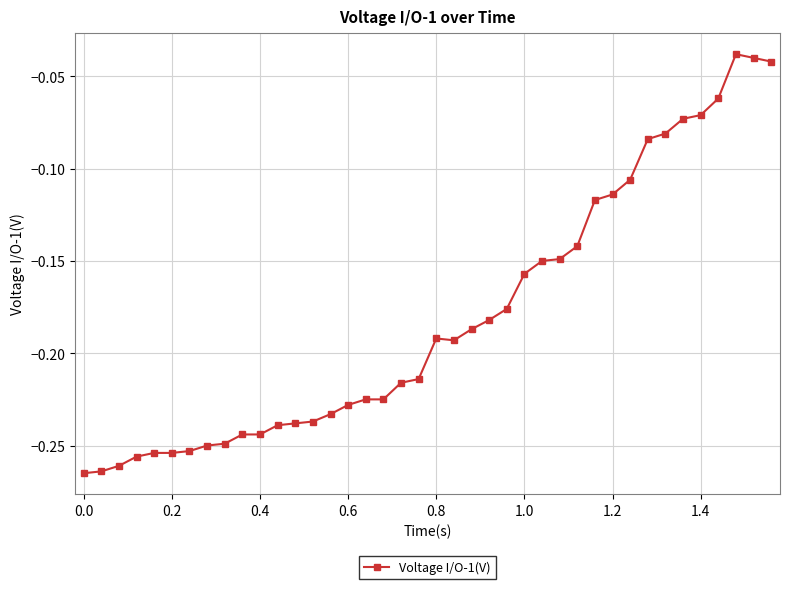

How many lines are shown in the chart?

1